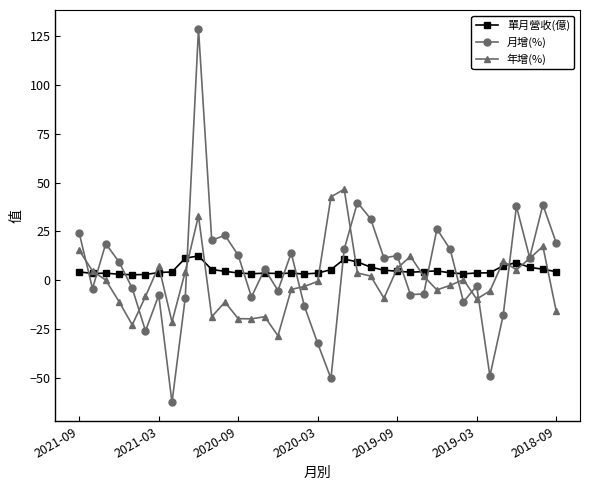

What is the value of the 月增(%) point at the 20th from the left?

-50.5